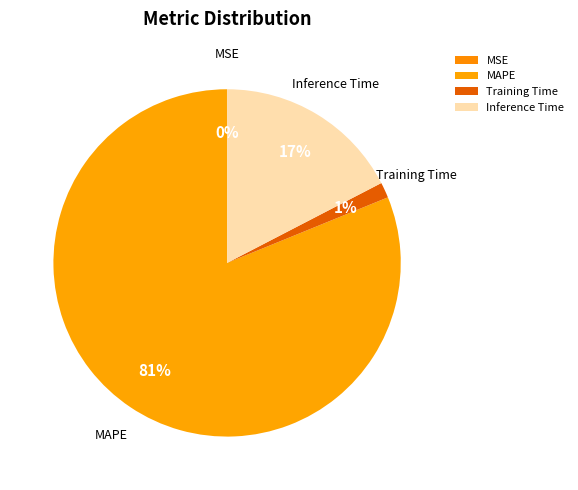

To the nearest percent, what is the difference between the Training Time and Inference Time slice percentages?

16%